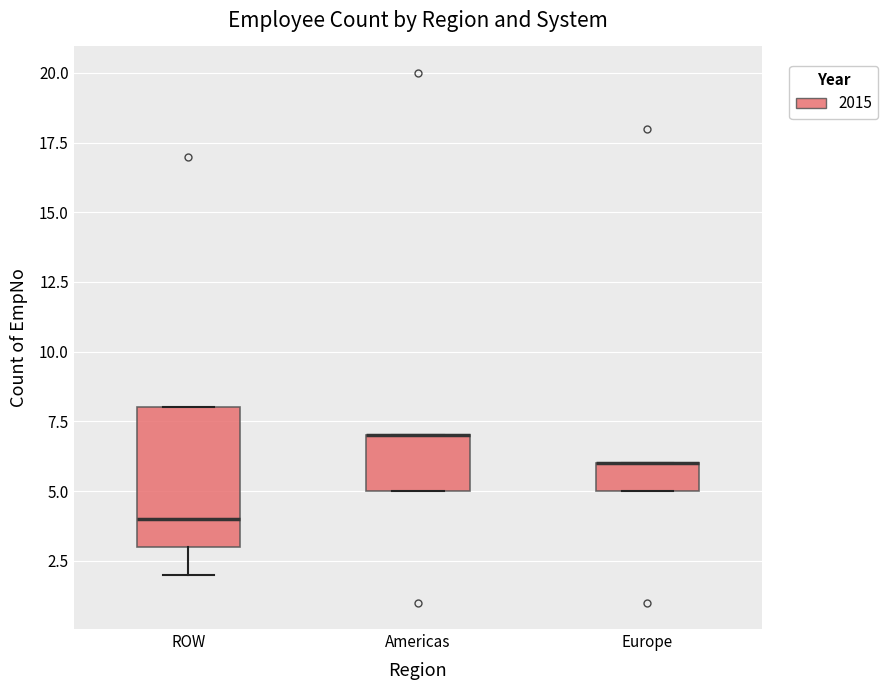

Reading left to right, transcribe this box plot: for each box, give where its median line is, the range the box spans, and where its two whiskers end, as read against the y-axis. The values are not printed on the chart, so give them approximately, as read against the axis.

ROW: median 4, box 3 to 8, whiskers 2 to 8
Americas: median 7 (drawn on the box's upper edge), box 5 to 7, whiskers 5 to 7
Europe: median 6 (drawn on the box's upper edge), box 5 to 6, whiskers 5 to 6